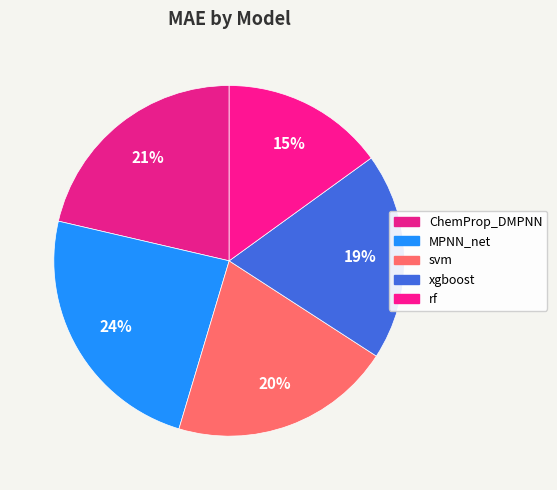

Which has a higher value, svm or ChemProp_DMPNN?

ChemProp_DMPNN